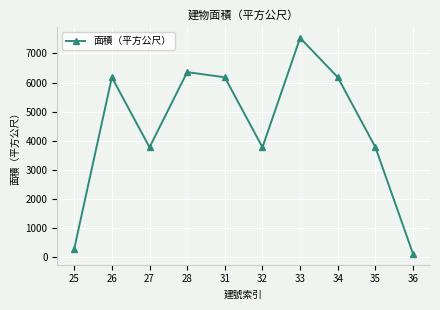

What is the value of the 9th point from the left?

3769.1